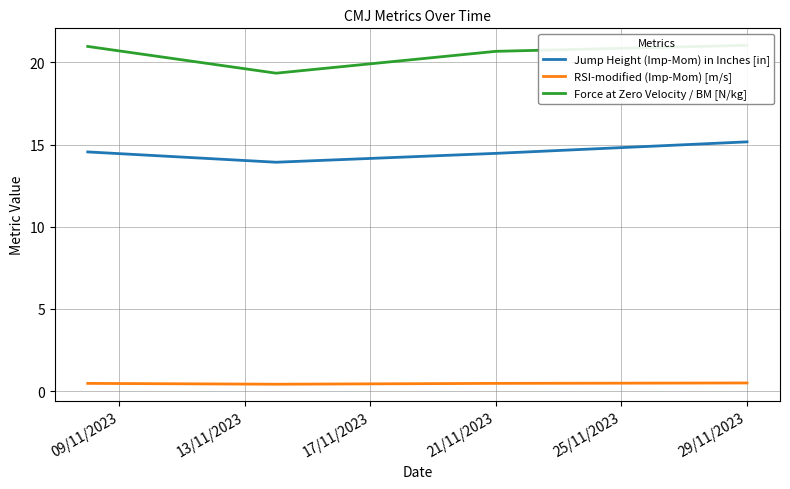

True or false: Jump Height (Imp-Mom) in Inches [in] has a value of 25.8 at 21/11/2023.

False